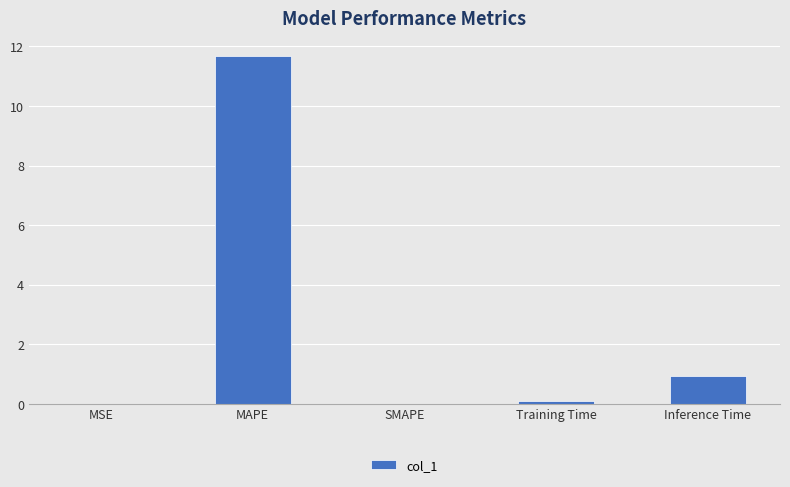

The value at SMAPE is -7.9. True or false?

False